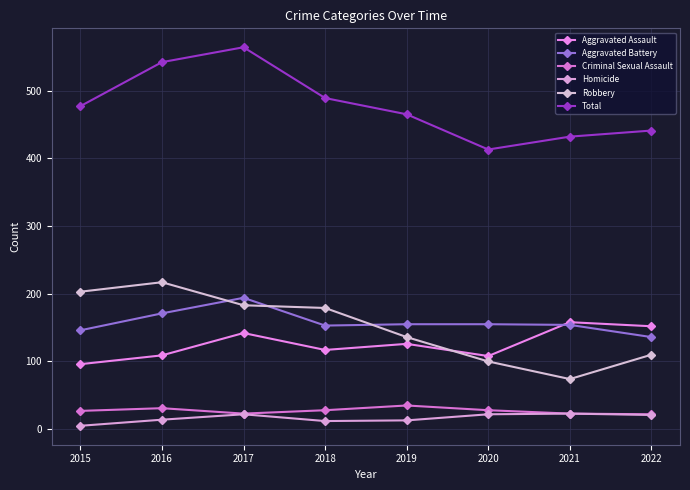

How many lines are shown in the chart?

6